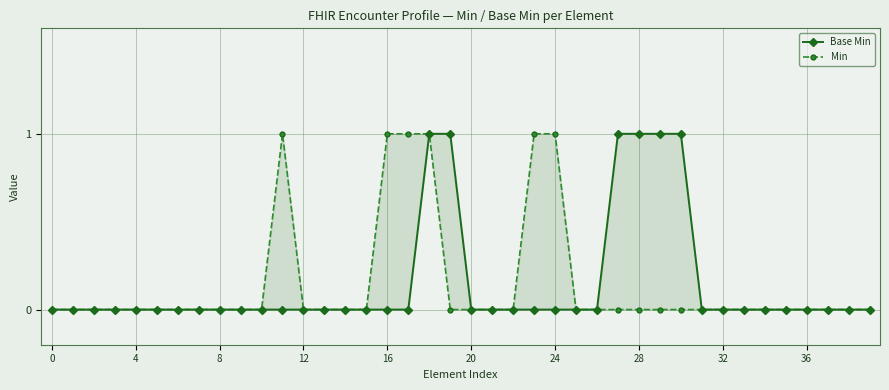

True or false: Min and Base Min cross at least once.

False